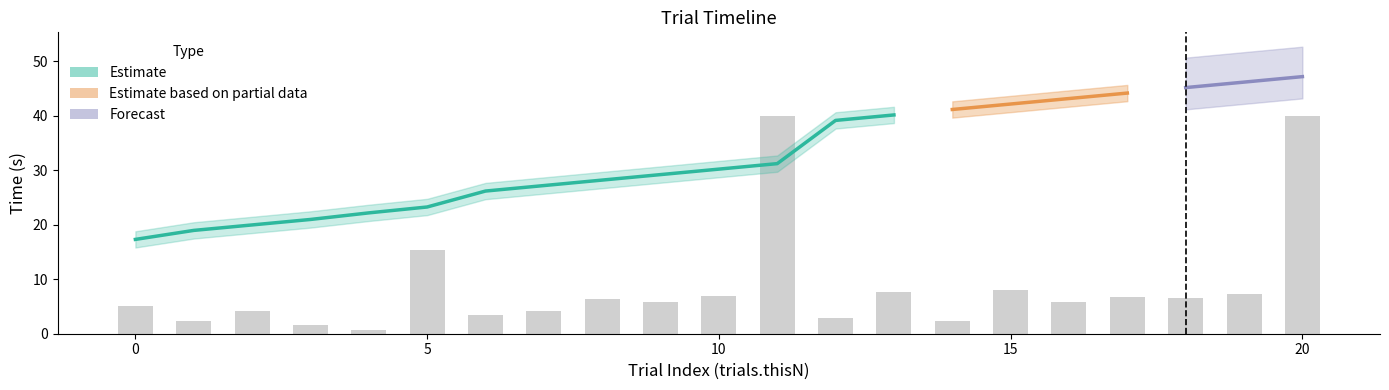

What is the difference between the maximum and minimum values in the trials.thisN series?

20.0